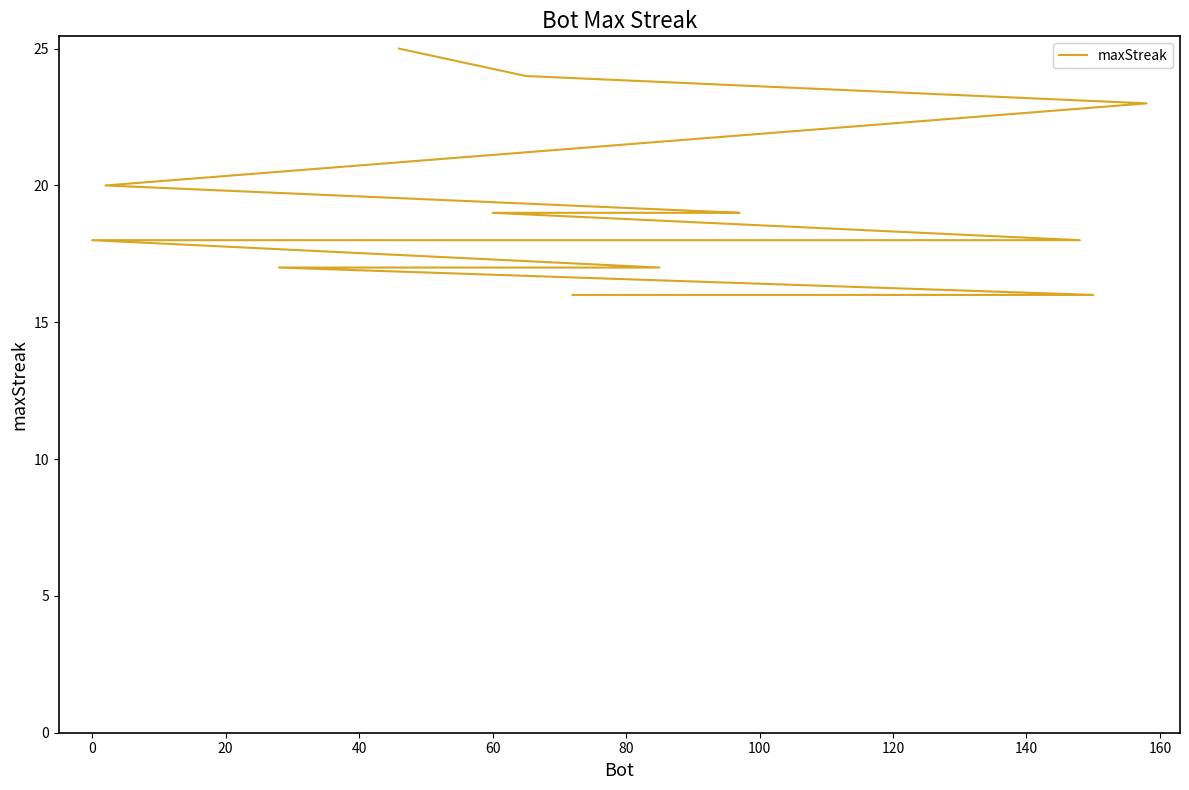

Reading left to right, transcribe all the data shown in this chart.

25	24	23	20	19	19	19	19	18	18	18	18	18	18	17	17	17	17	16	16